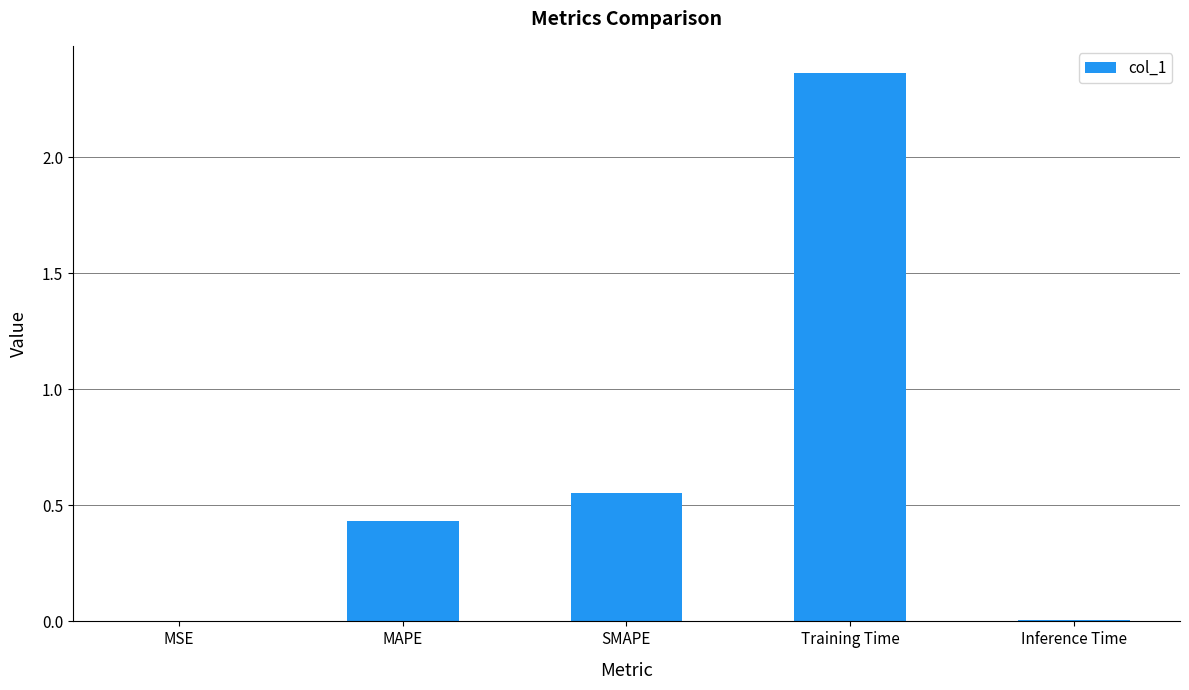

What is the sum of the values at SMAPE and MAPE?

1.0